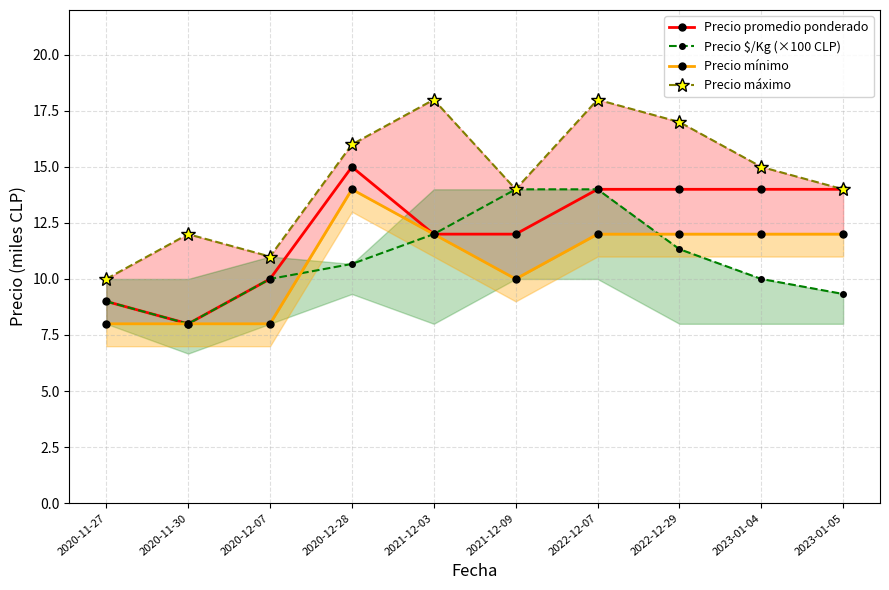

At which category does Precio máximo reach its first local valley?

2020-12-07